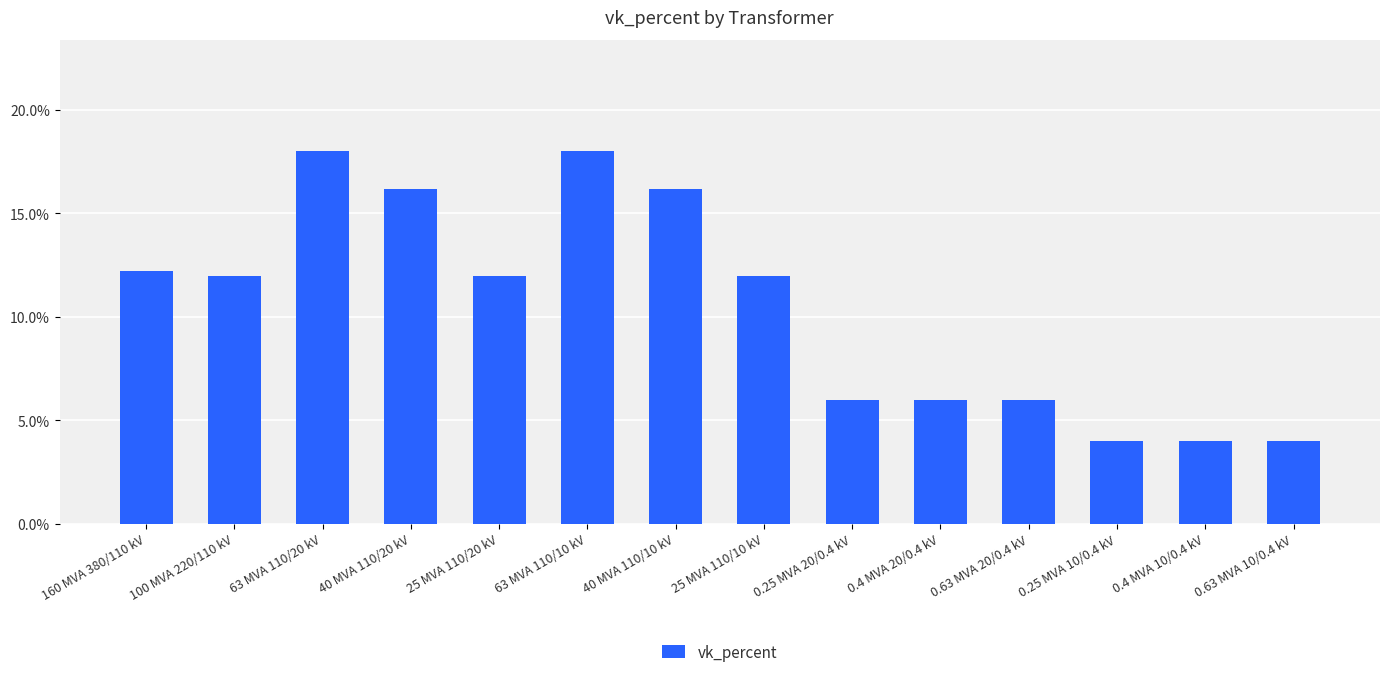

Reading left to right, what are all the values shown in this chart?

160 MVA 380/110 kV=12.2	100 MVA 220/110 kV=12.0	63 MVA 110/20 kV=18.0	40 MVA 110/20 kV=16.2	25 MVA 110/20 kV=12.0	63 MVA 110/10 kV=18.0	40 MVA 110/10 kV=16.2	25 MVA 110/10 kV=12.0	0.25 MVA 20/0.4 kV=6.0	0.4 MVA 20/0.4 kV=6.0	0.63 MVA 20/0.4 kV=6.0	0.25 MVA 10/0.4 kV=4.0	0.4 MVA 10/0.4 kV=4.0	0.63 MVA 10/0.4 kV=4.0